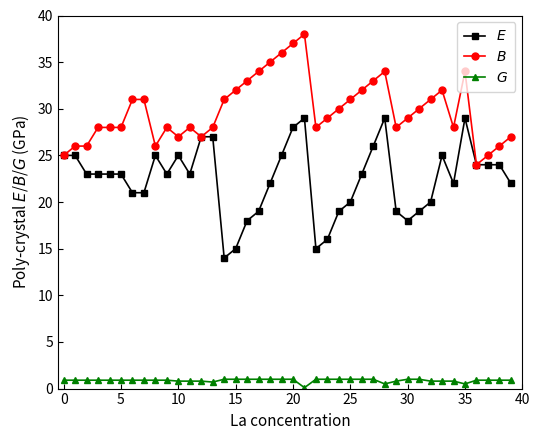

At how many categories does at least one series exceed 10?

40